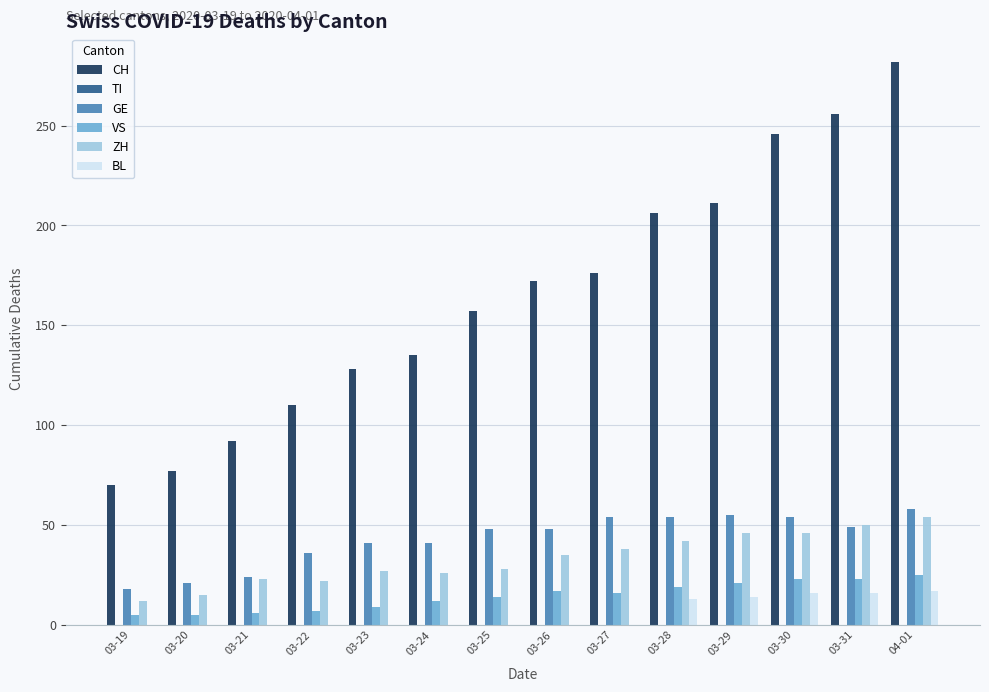

Which label corresponds to the largest value in the chart?

04-01